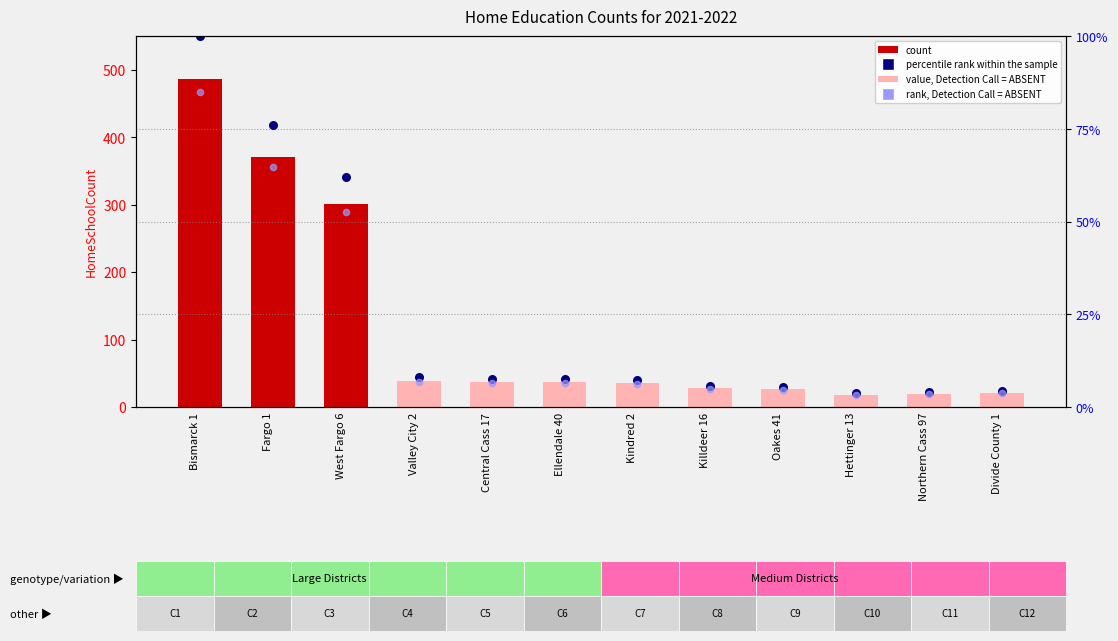

What is the total value across all series at Bismarck 1?

1503.5